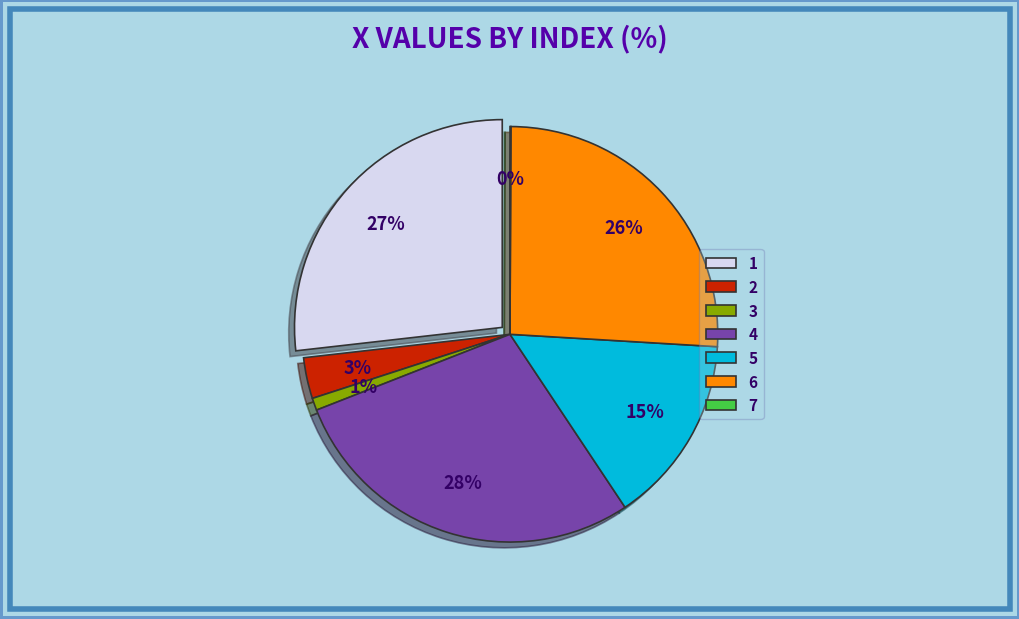

Does 4 account for over 50% of the chart?

No